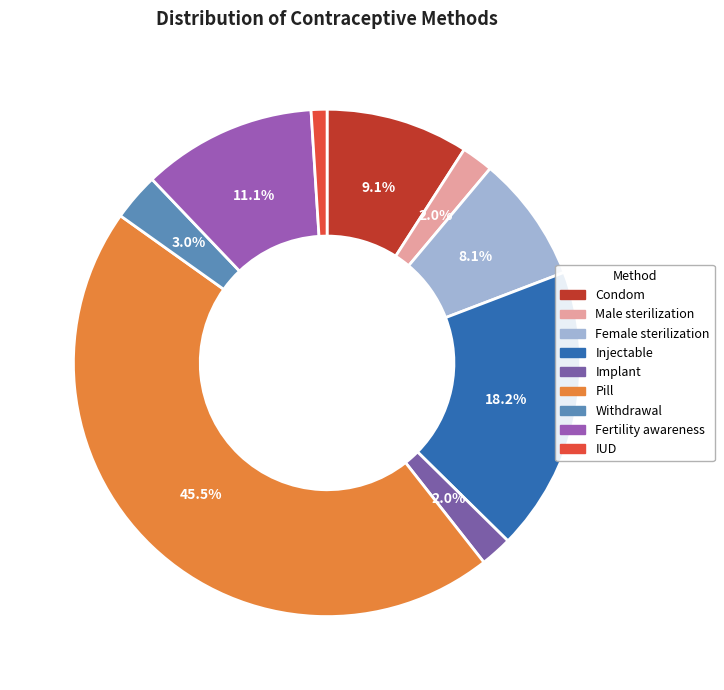

To the nearest percent, what portion does Withdrawal represent?

3%